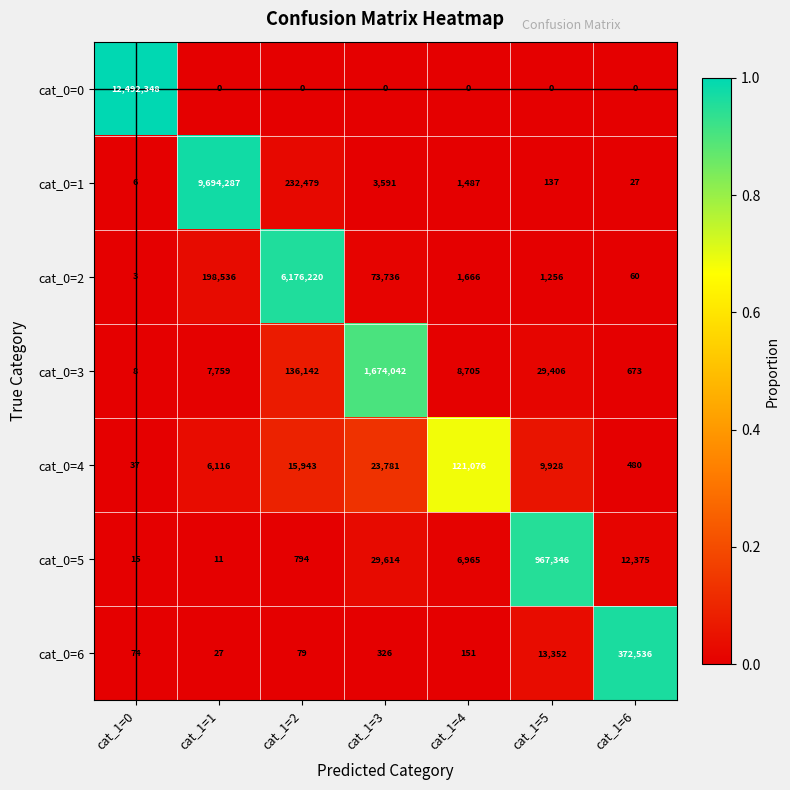

What is the sum of the cat_0=6 values at cat_1=2 and cat_1=1?

106